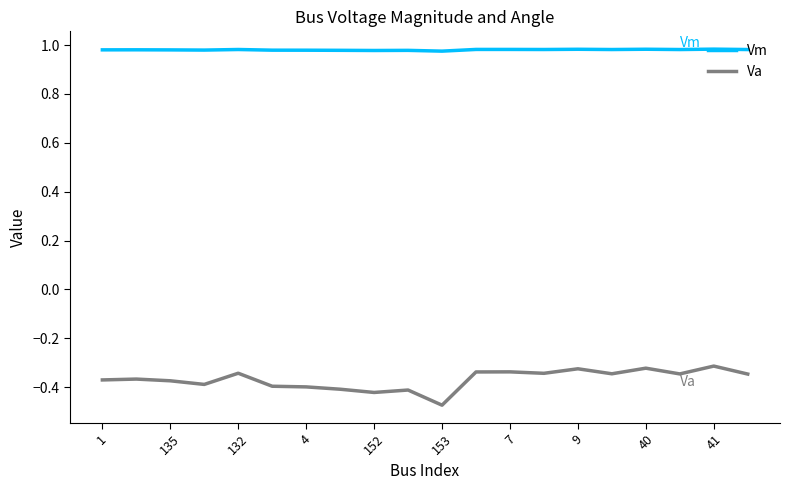

Which series has the largest total across all categories?

Vm